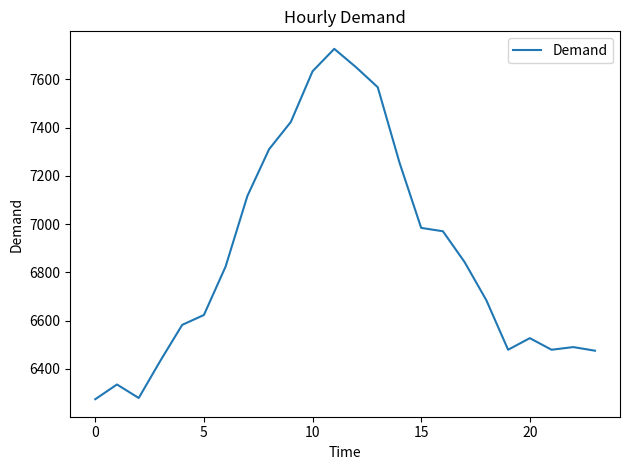

Does the chart have visible grid lines?

No